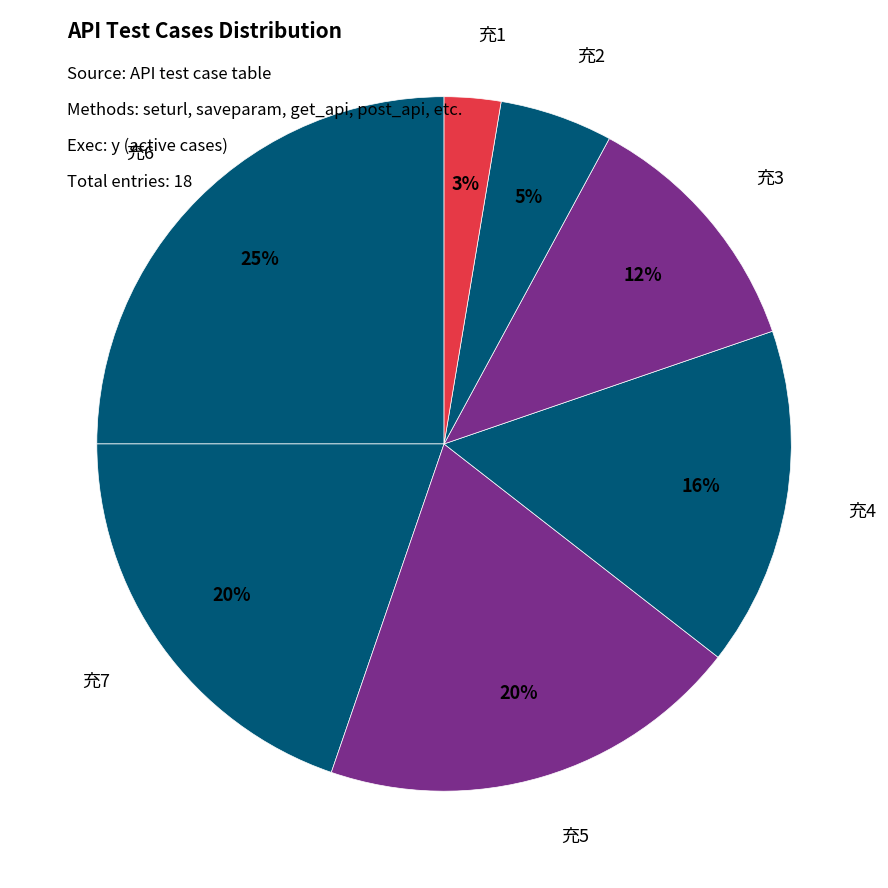

How many slices are in this pie chart?

7